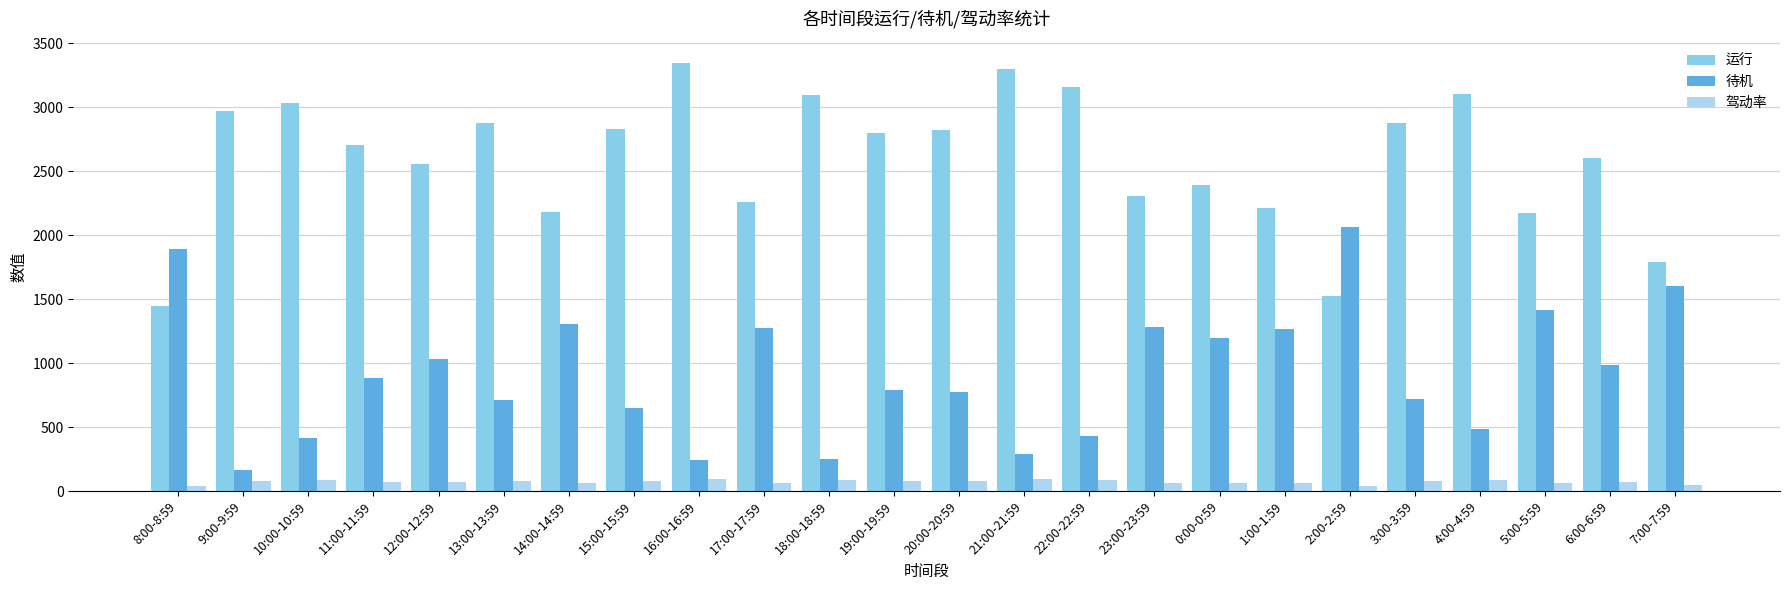

At which label does 运行 reach its peak?

16:00-16:59